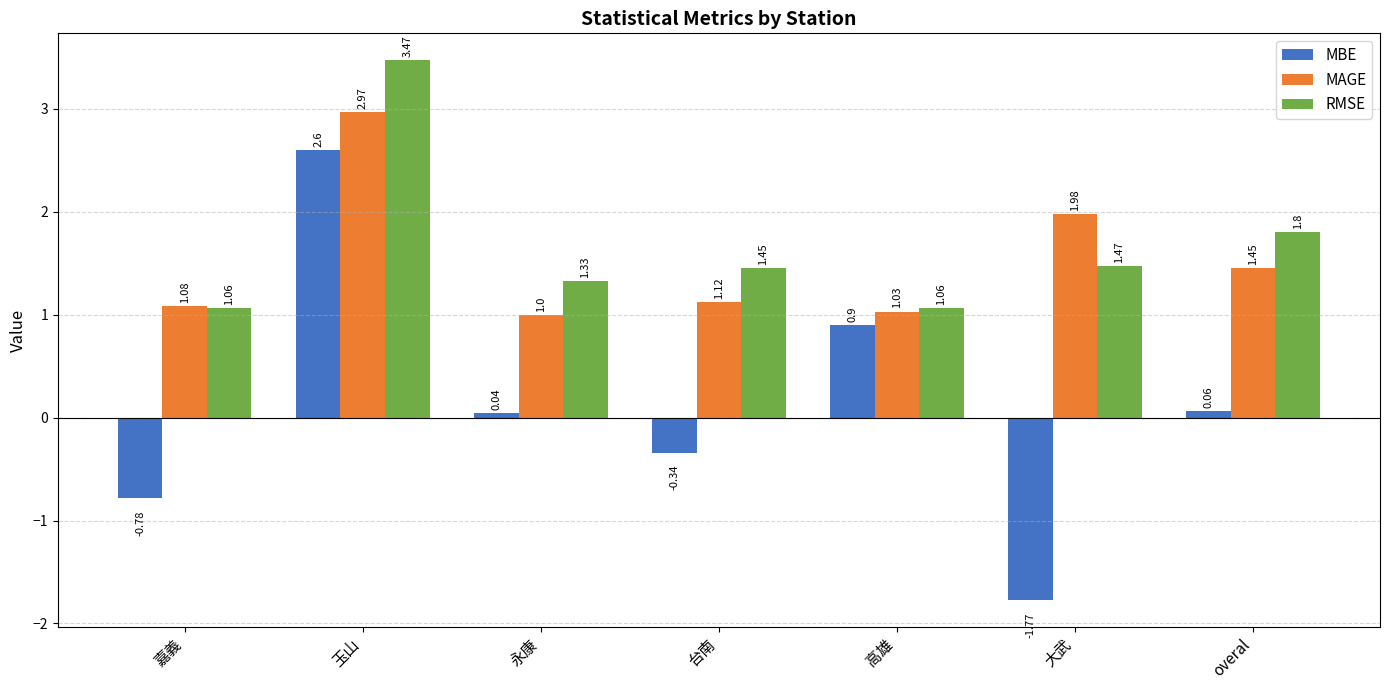

What is the difference between the MBE values at 台南 and 嘉義?

0.4